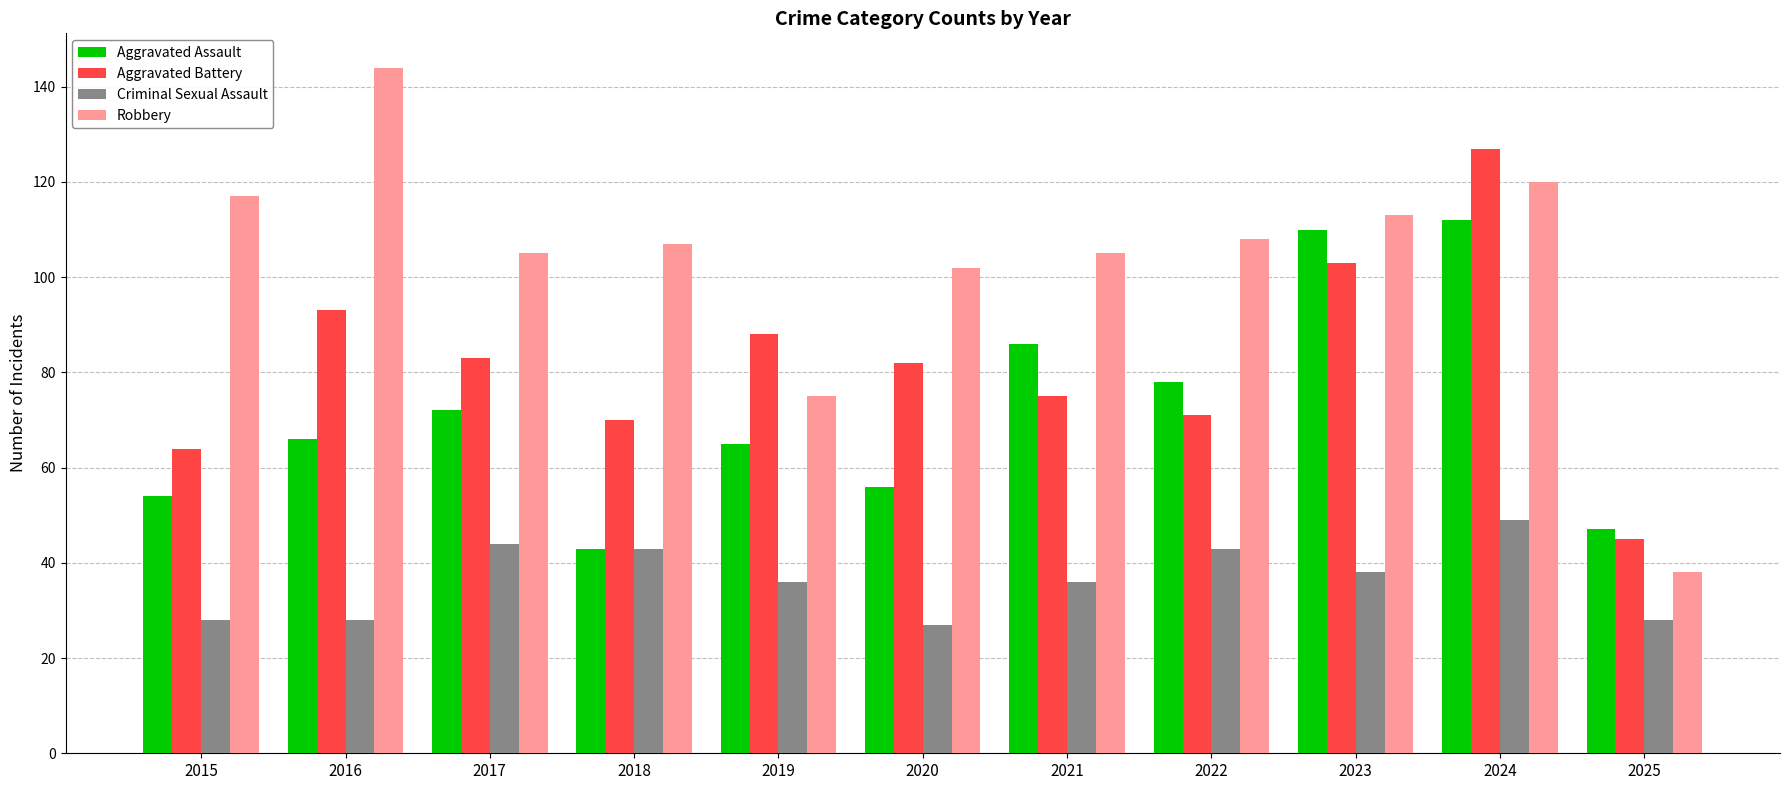

What is the difference between the maximum and minimum values in the Robbery series?

106